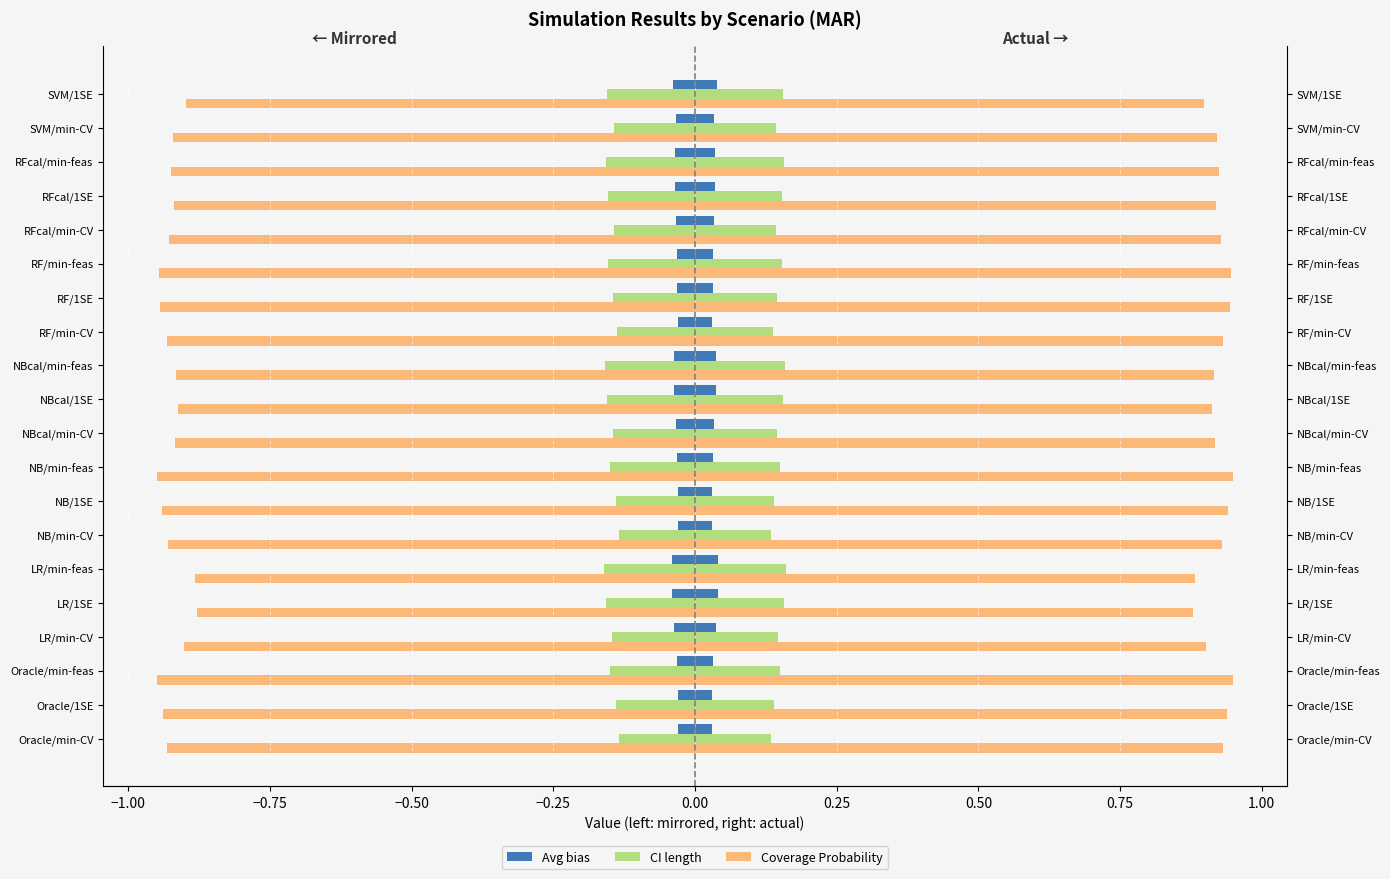

How many bars are there in each group?

3